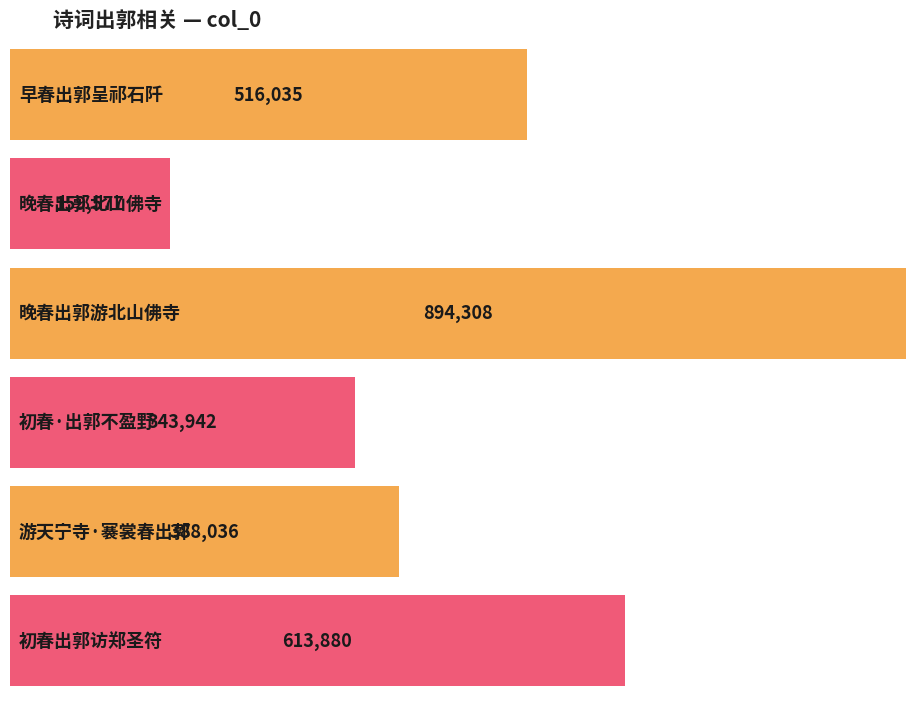

How many categories are shown in the chart?

6